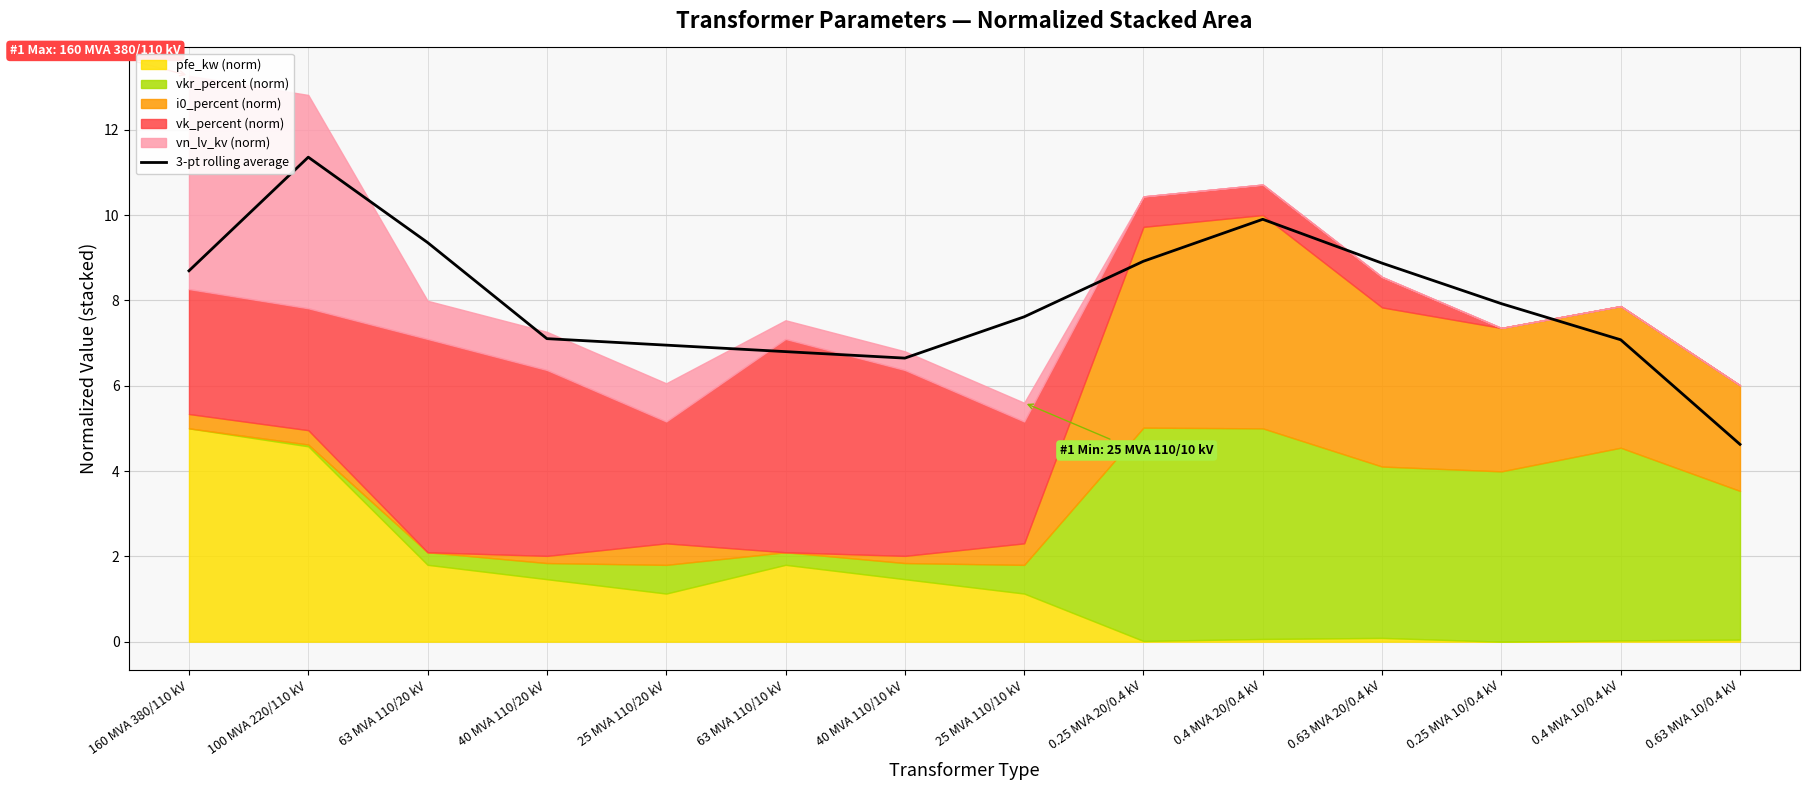

Reading right to left, what are all the values shown in this chart?

4.6	7.1	7.9	8.9	9.9	8.9	7.6	6.6	6.8	7.0	7.1	9.4	11.4	8.7